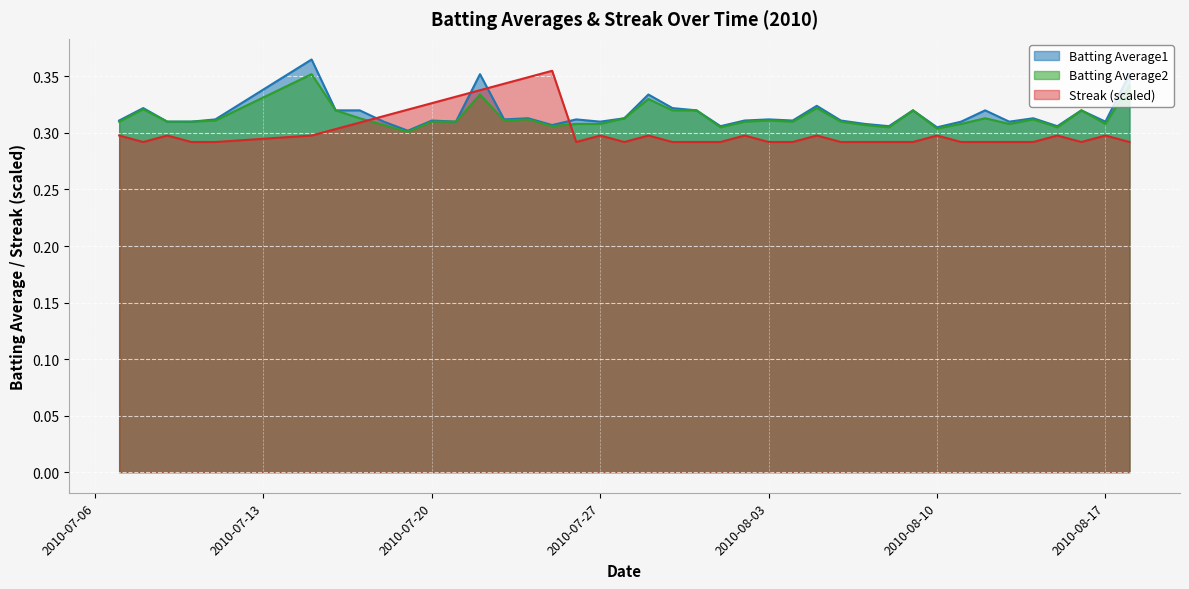

What is the sum of all Batting Average2 values?

12.6